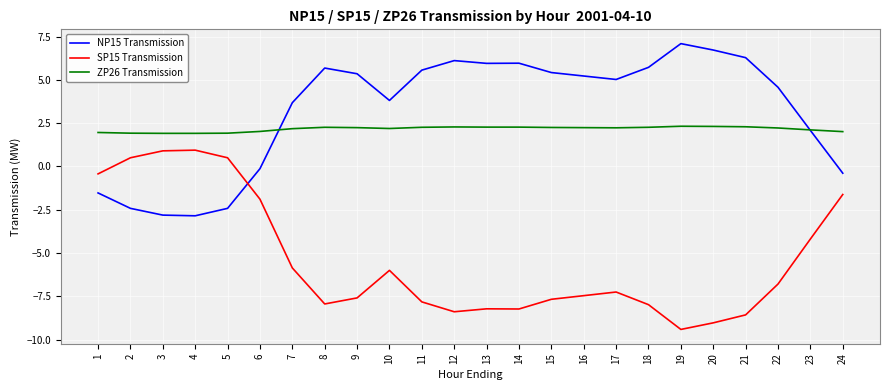

What is the highest value of the SP15 Transmission series?

0.9